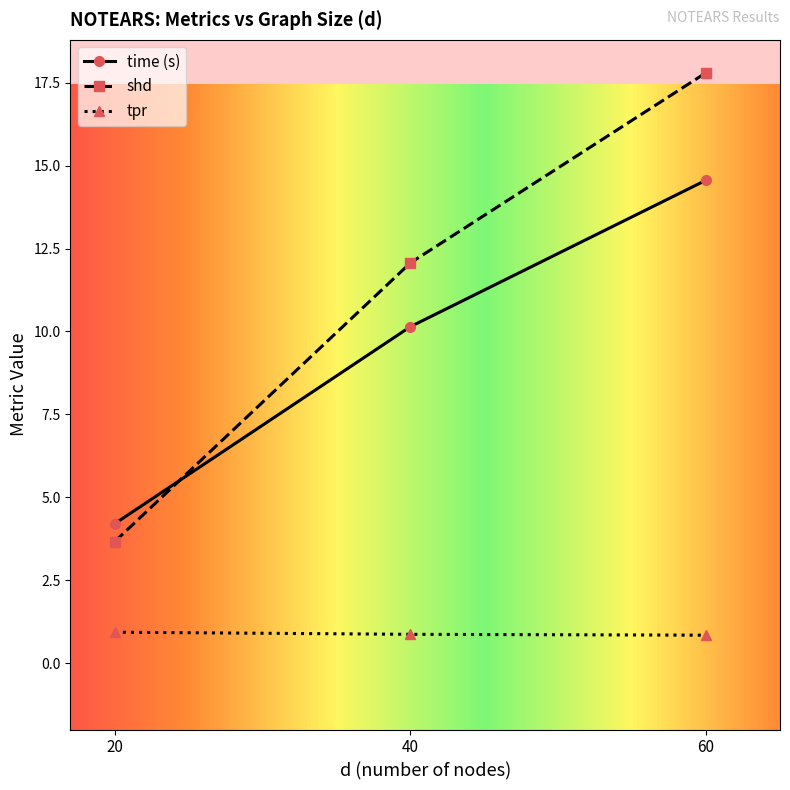

At which category is the sum across all series the highest?

60